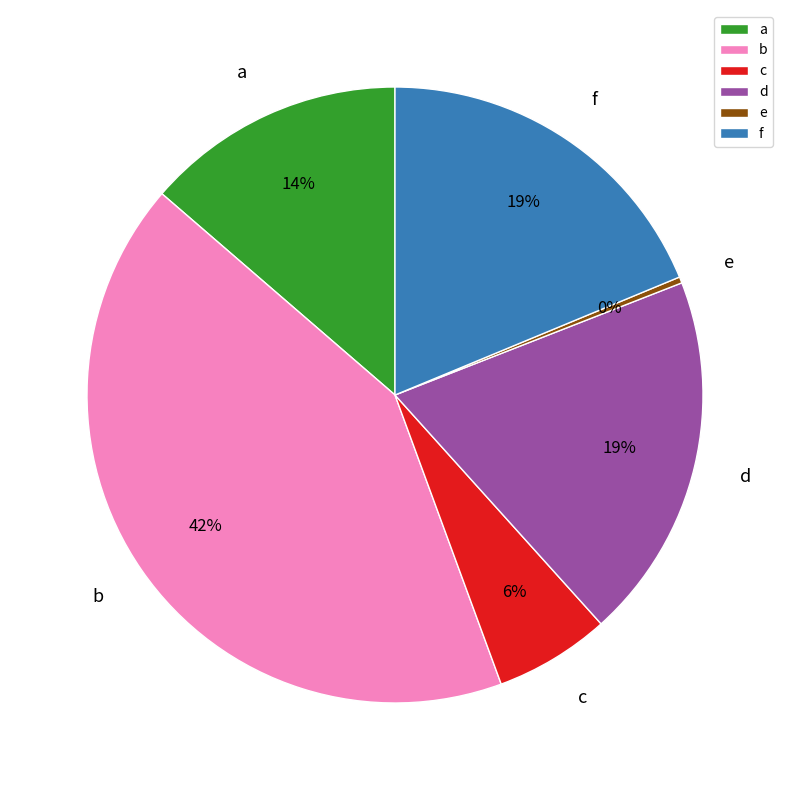

True or false: e accounts for 0% of the total.

True